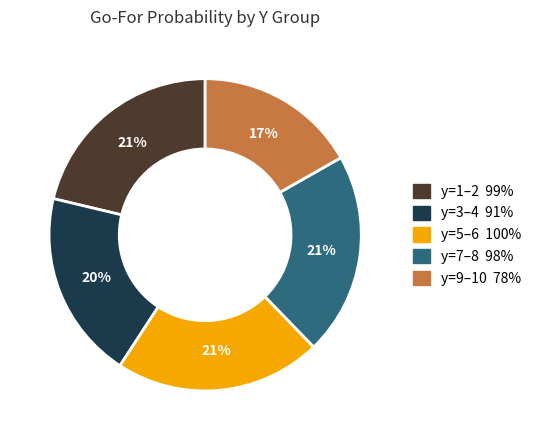

Is there any slice that represents more than half of the pie?

No